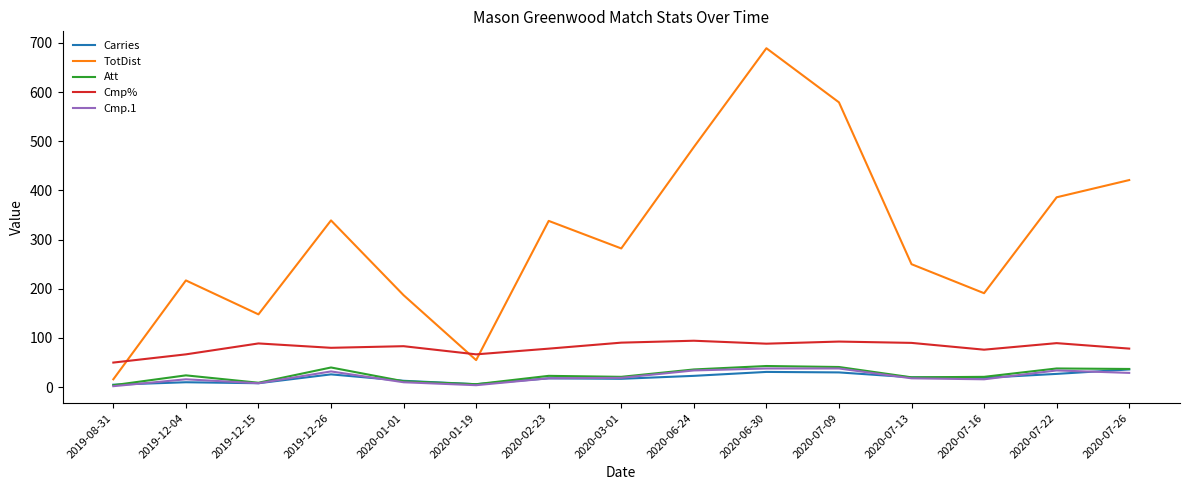

Where is the first local maximum for Cmp.1?

2019-12-04